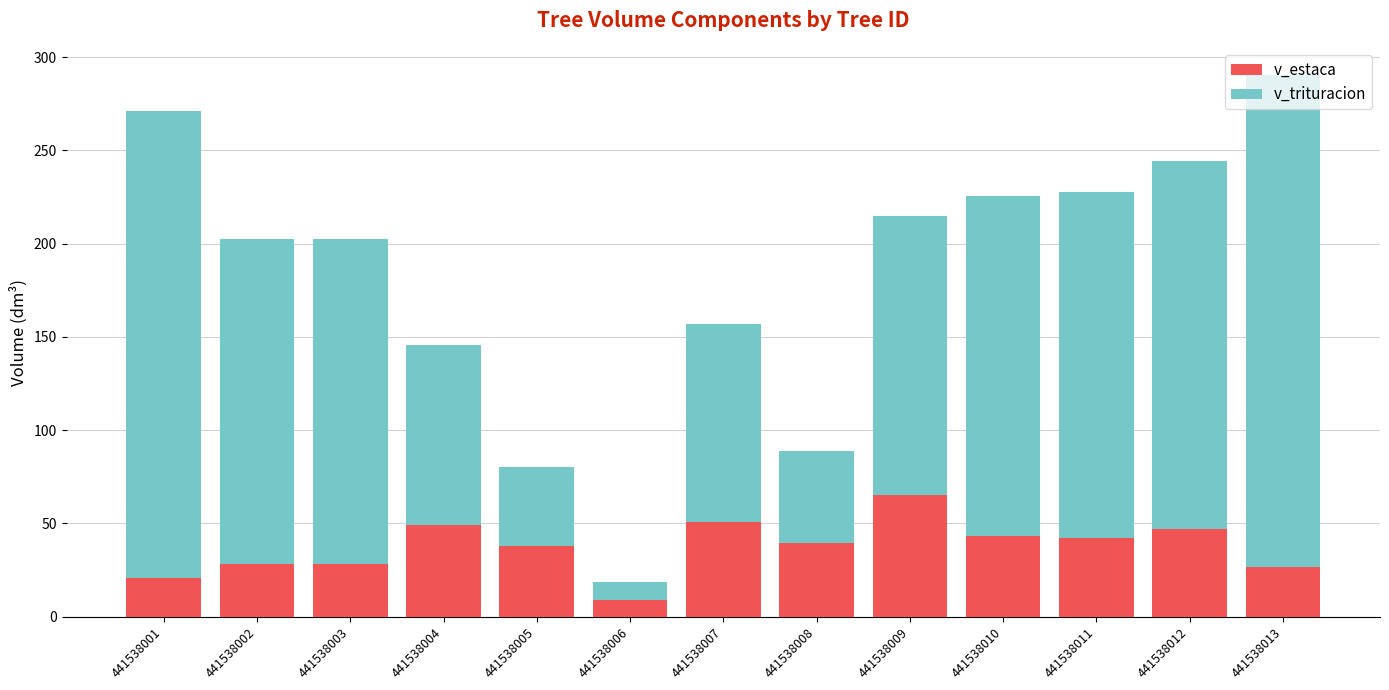

At which label does v_estaca reach its peak?

441538009